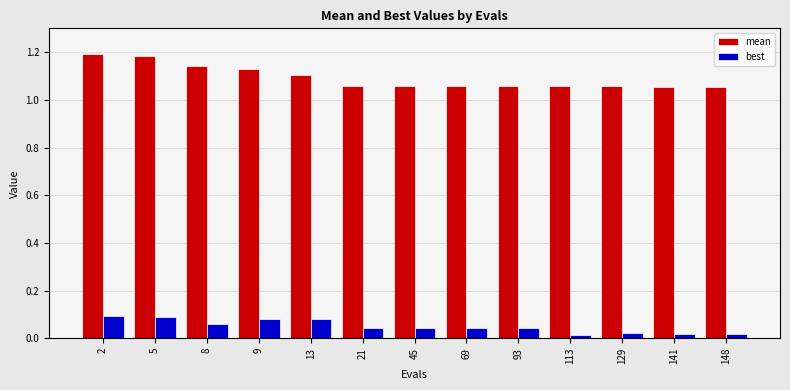

List the series in order of their overall mean, lowest first.

best, mean